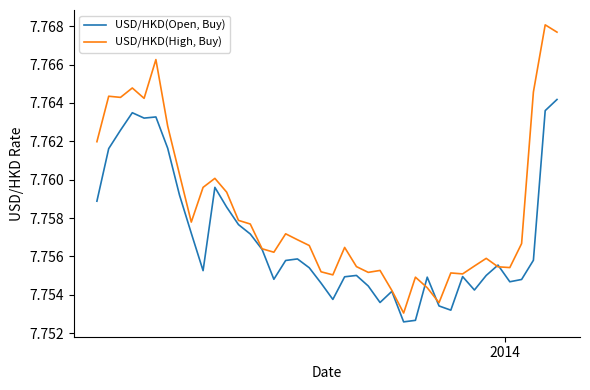

Which series has the largest total across all categories?

USD/HKD(High, Buy)